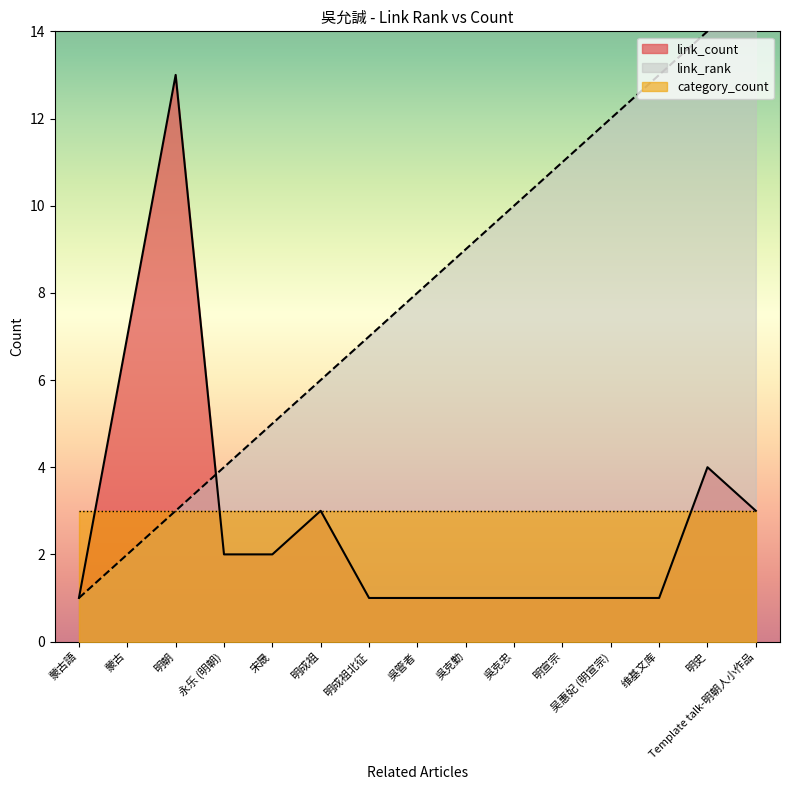

True or false: link_count and link_rank cross at least once.

True